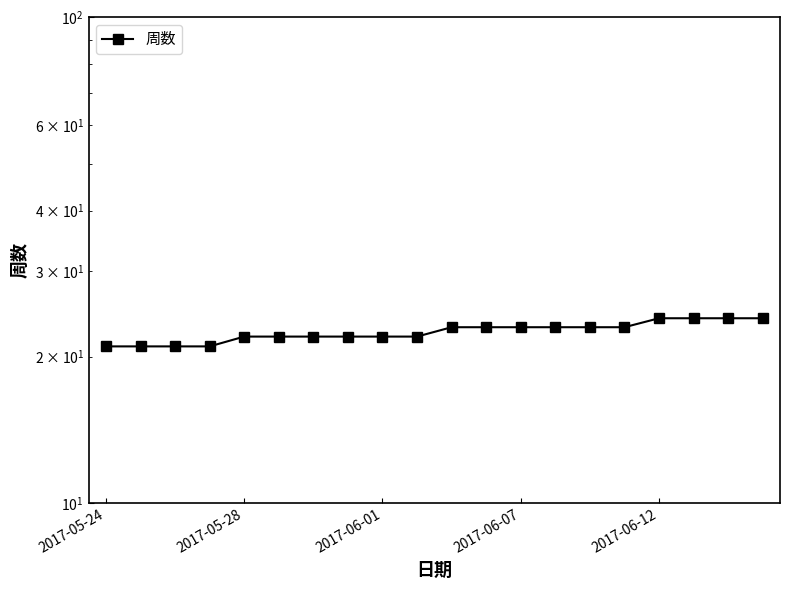

Does the chart display data point markers on the line(s)?

Yes